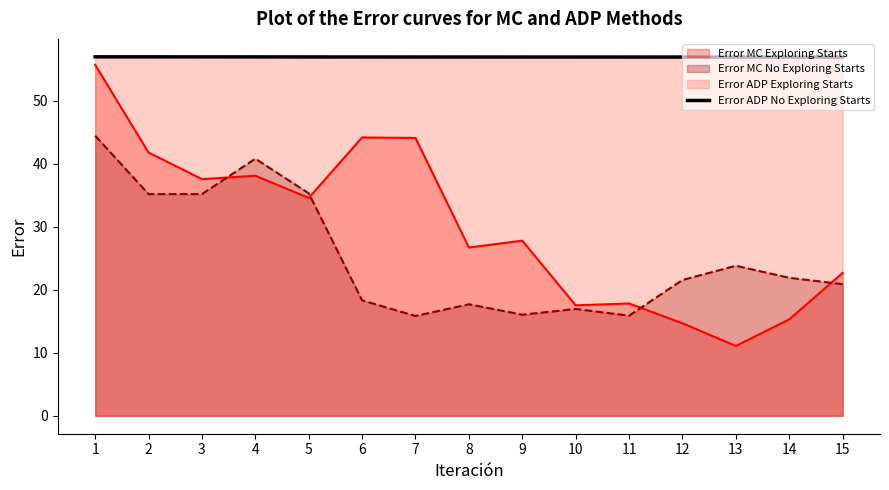

Count the number of data series in this chart.

4